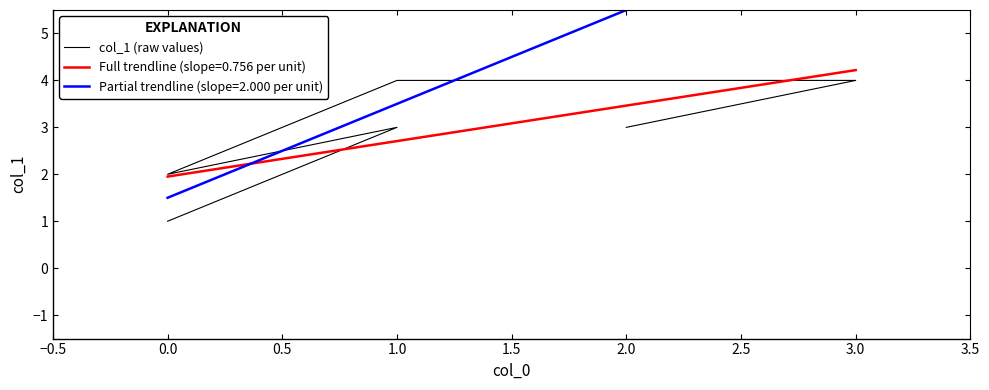

Is this an area chart (filled region under the line)?

No